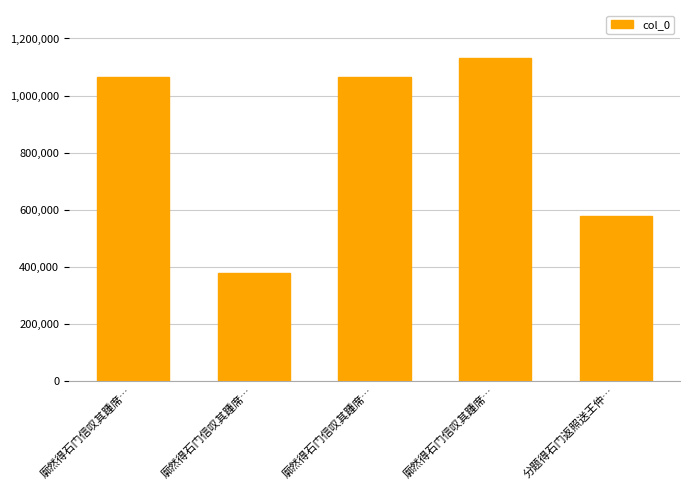

True or false: the data shows 1064236 at 廓然得石门信叹其踵席….

True